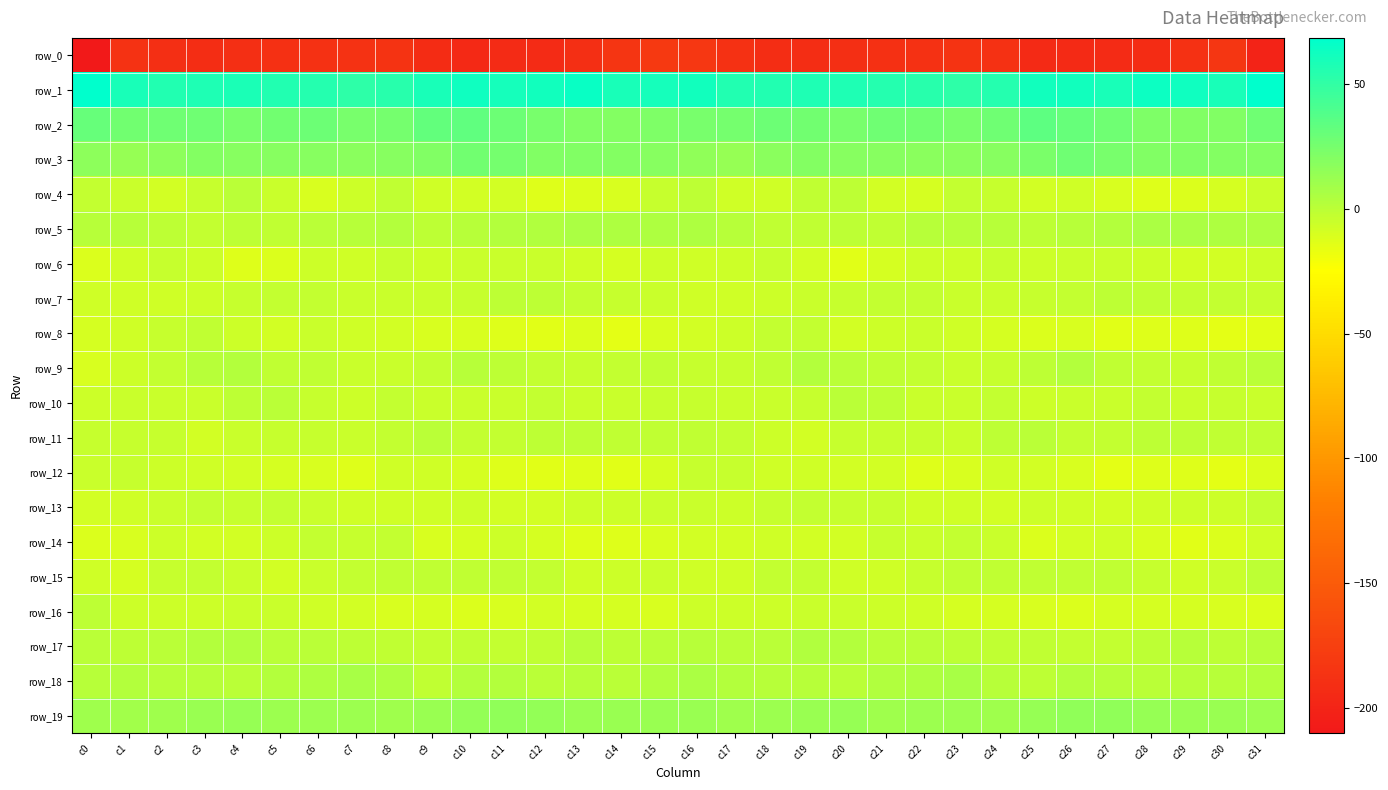

Between c23 and c29, which series saw the biggest shift?

row_1